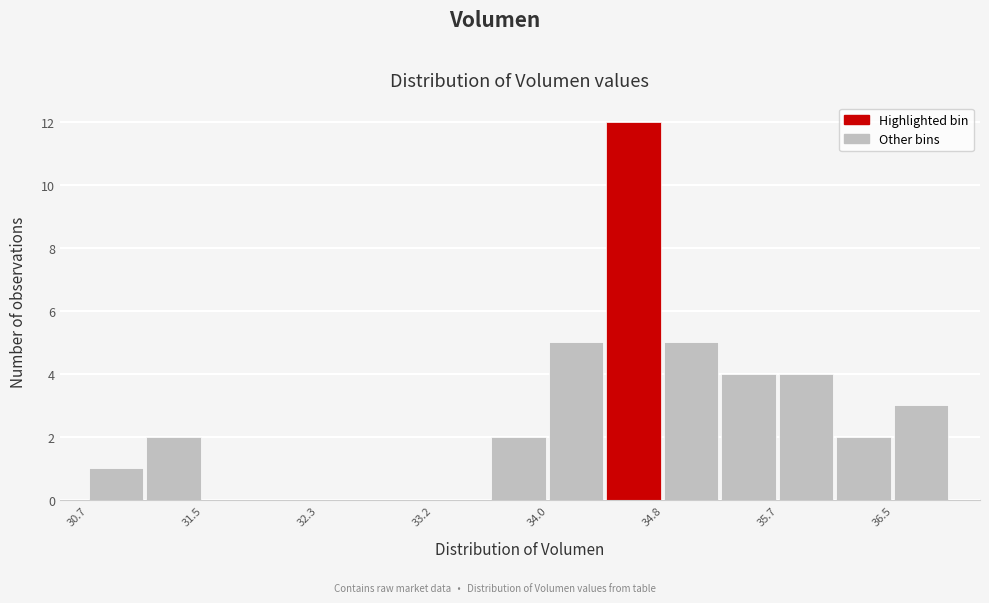

Reading left to right, list every bar in this chart as the range it spans on the x-axis followed by its height. Neither the bar edges nor the heights are printed on the chart, so give them approximately, as read against the axes.

30.7 to 31.1: 1
31.1 to 31.5: 2
31.5 to 31.9: 0
31.9 to 32.3: 0
32.3 to 32.8: 0
32.8 to 33.2: 0
33.2 to 33.6: 0
33.6 to 34.0: 2
34.0 to 34.4: 5
34.4 to 34.8: 12
34.8 to 35.2: 5
35.2 to 35.7: 4
35.7 to 36.1: 4
36.1 to 36.5: 2
36.5 to 36.9: 3